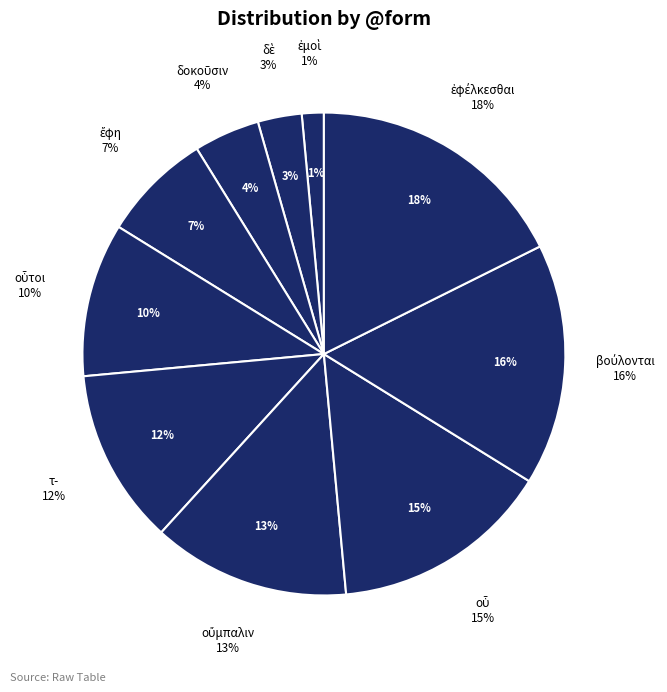

Count the number of slices in the pie.

10